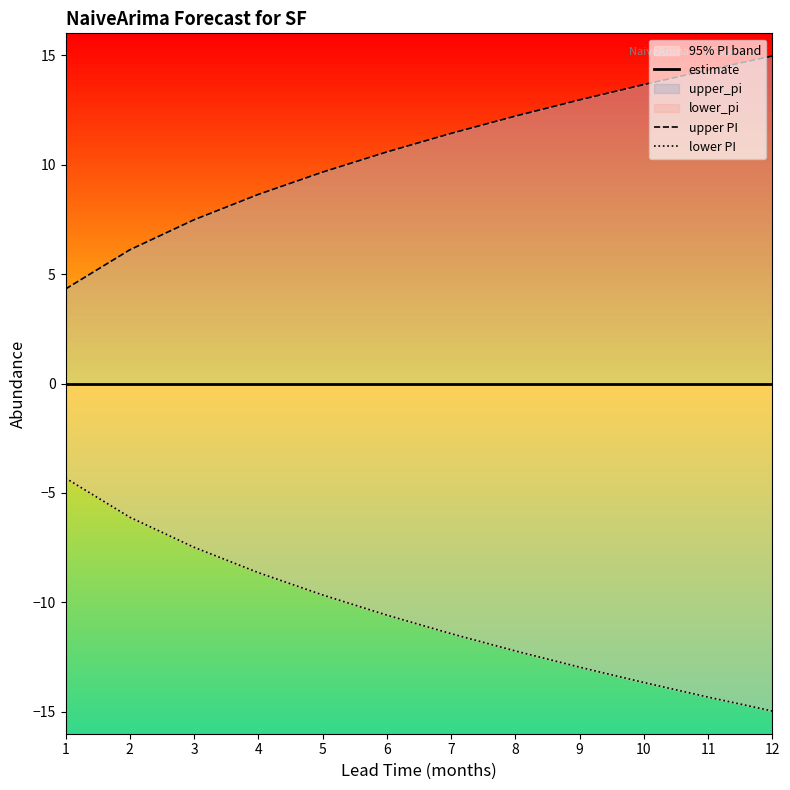

Which has a higher value, 5 or 10?

5